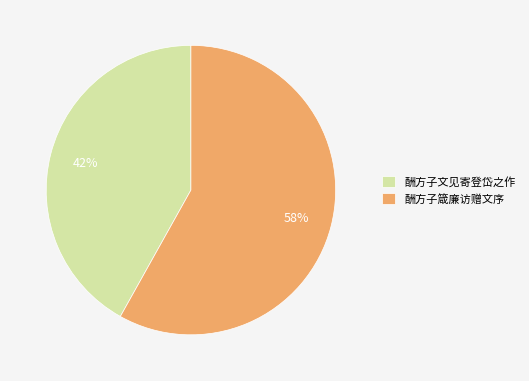

Is 酬方子箴廉访赠文序 the majority of the pie?

Yes